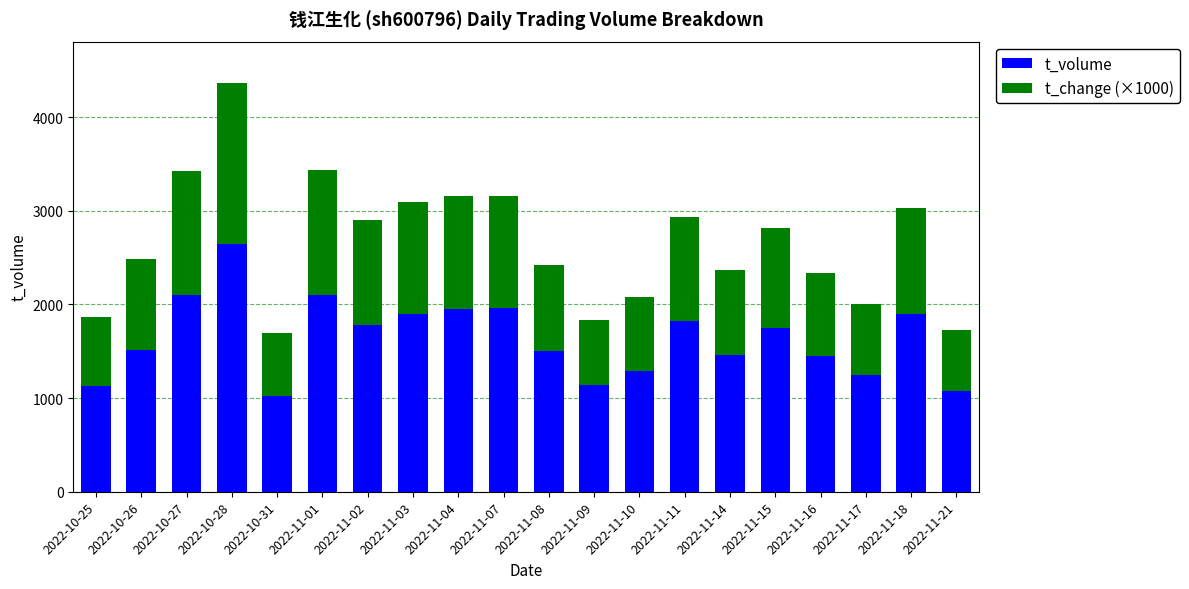

What is the maximum value for t_volume?

2649